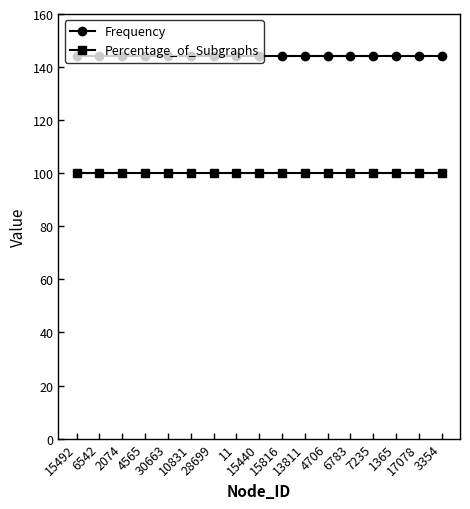

What position from the left is 6542?

2